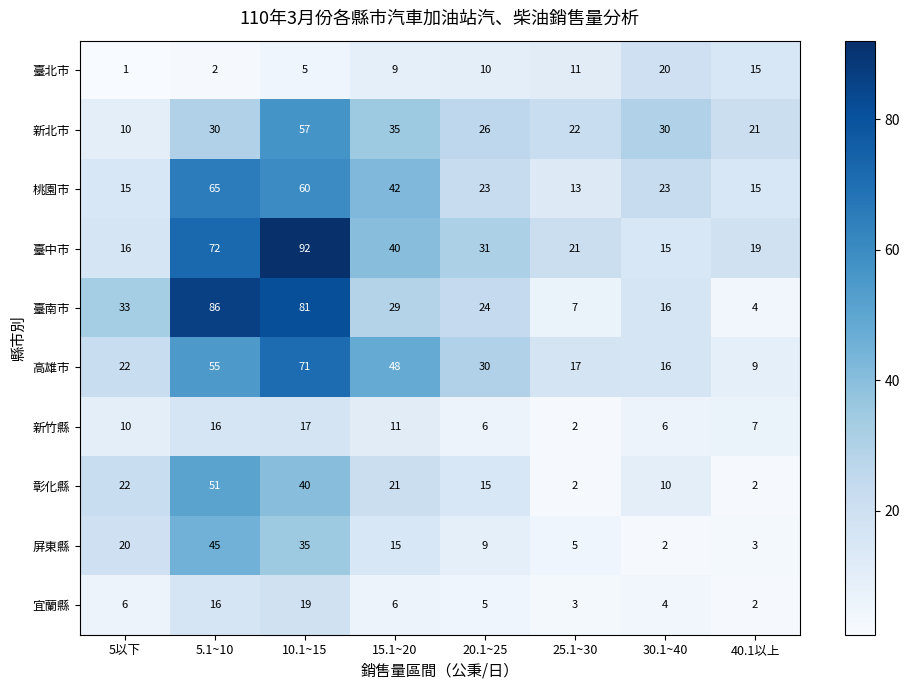

Which series has the largest total across all categories?

臺中市